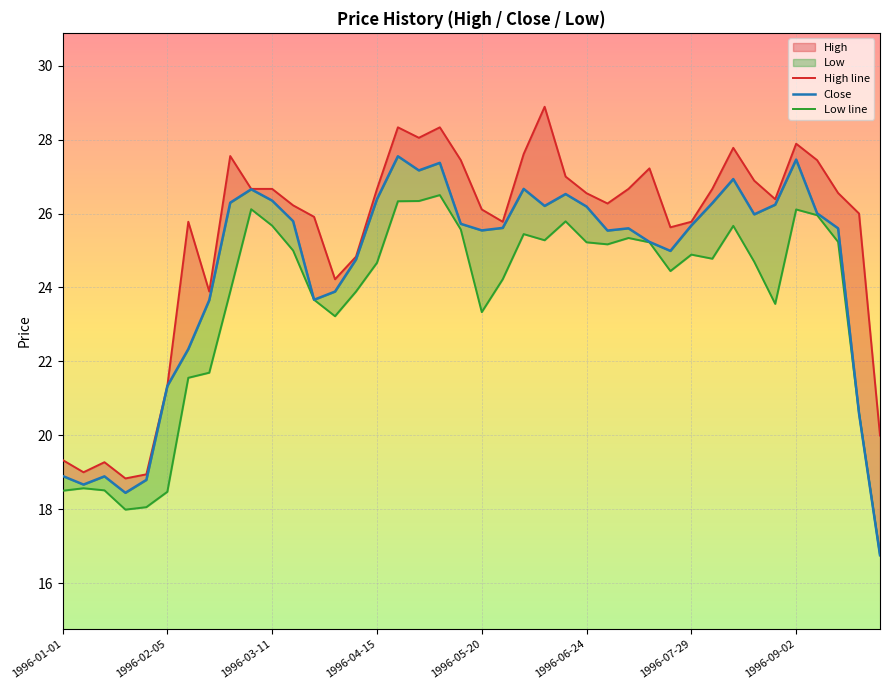

True or false: Close and High line cross at least once.

False